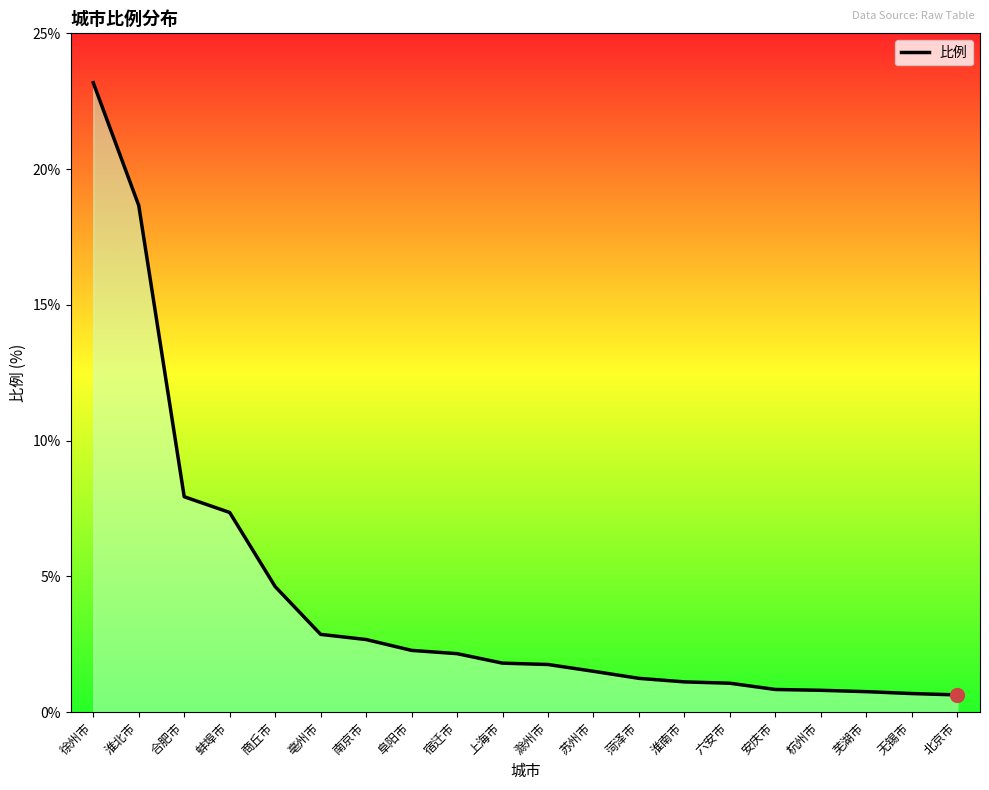

Where does the data first go above 1?

徐州市